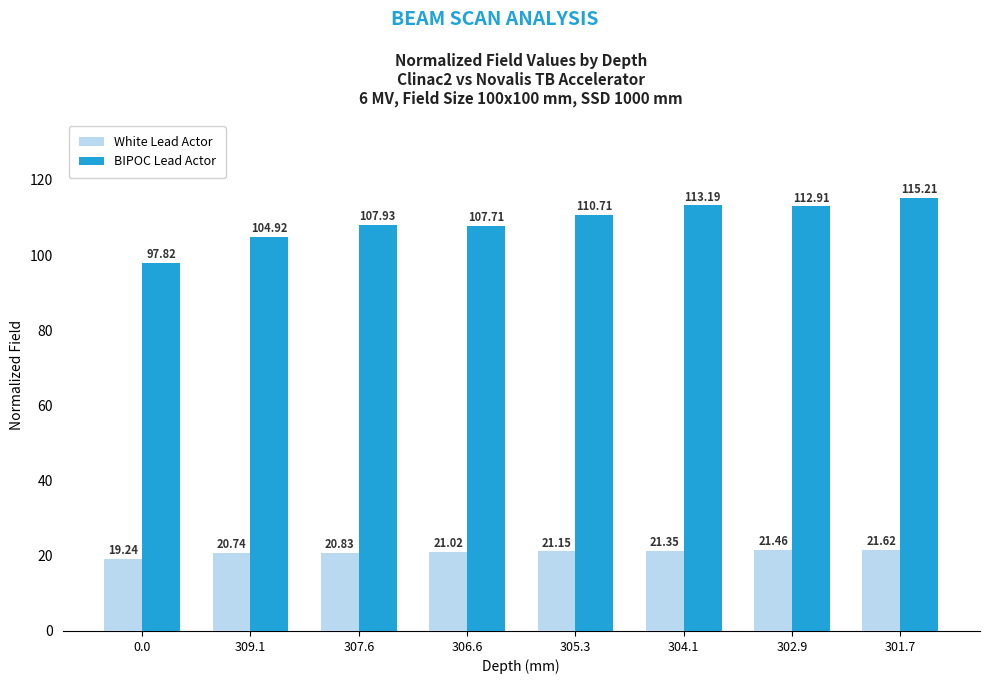

True or false: BIPOC Lead Actor has a value of 112.9 at 302.9.

True